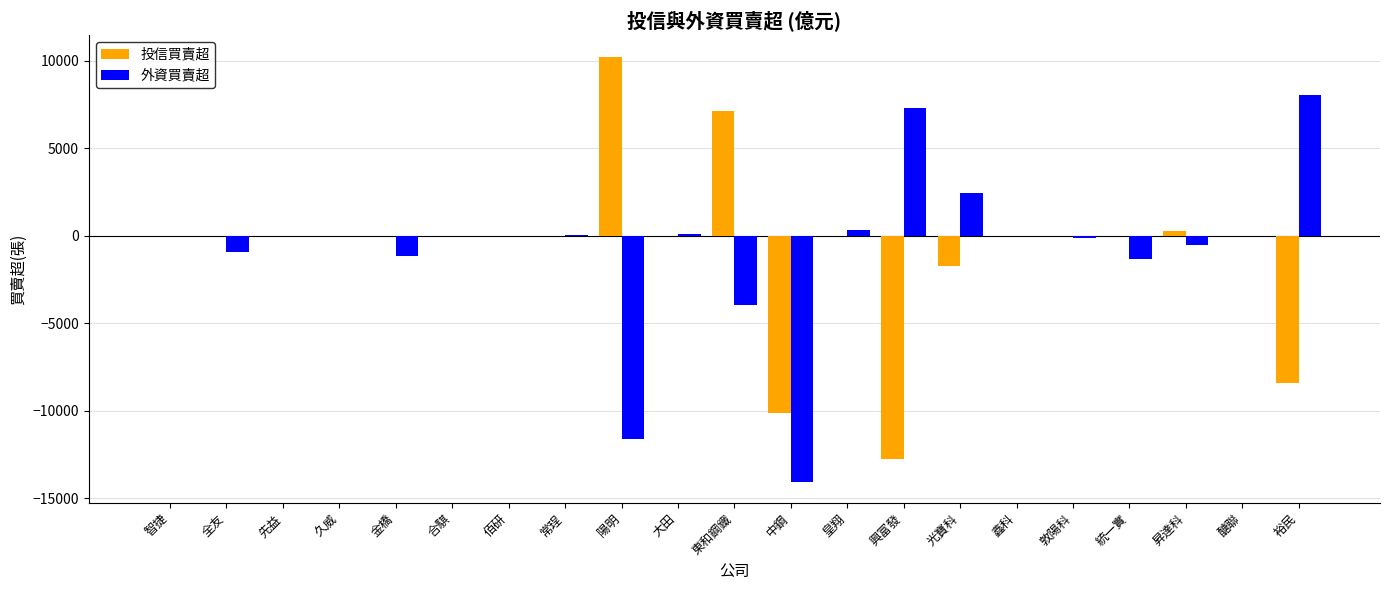

How many data points in 外資買賣超 are above -25?

10